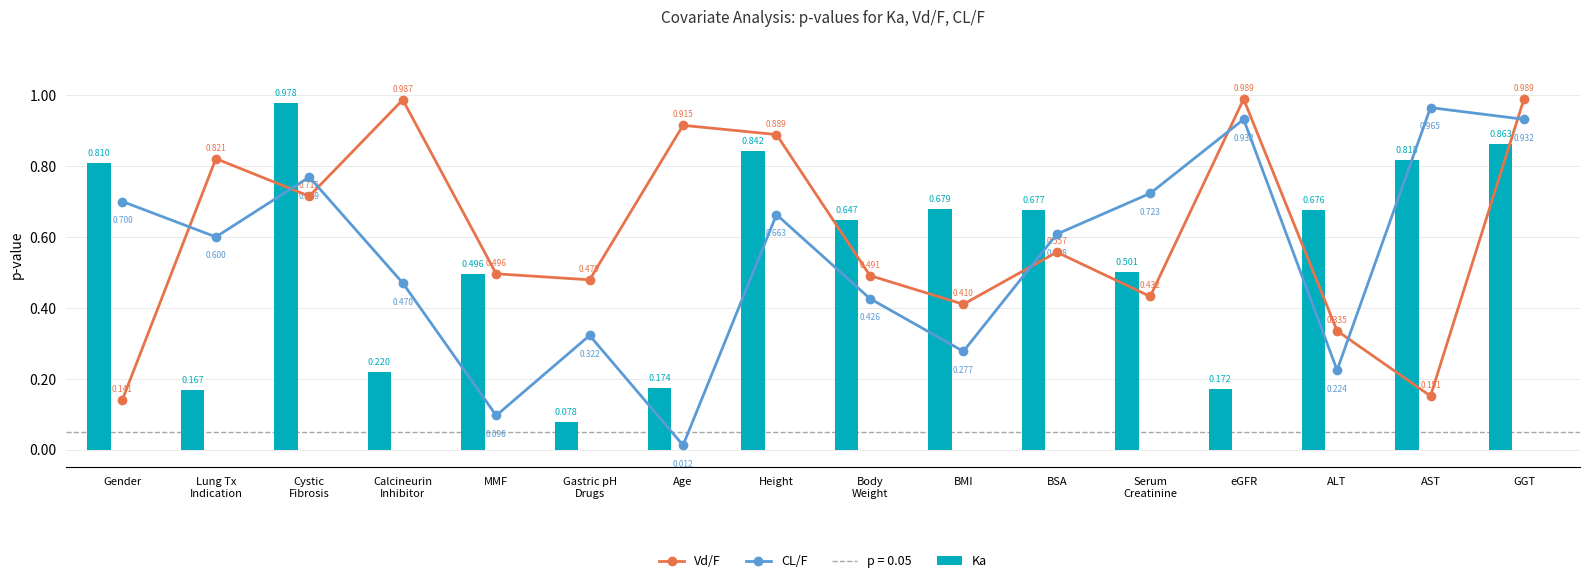

Which series has the largest total across all categories?

Vd/F